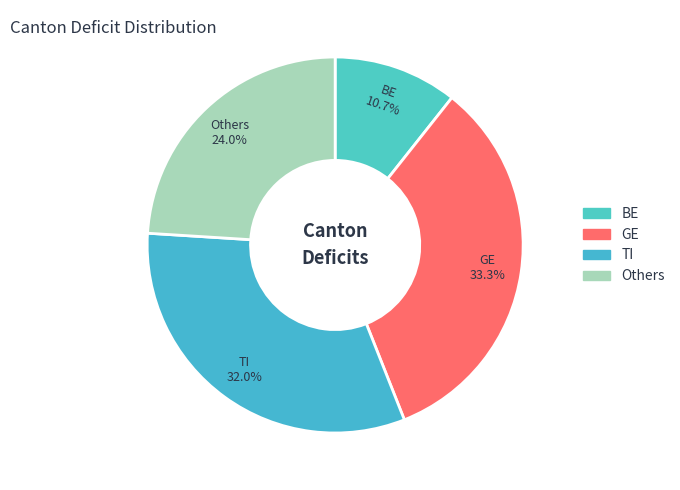

How many segments does this pie chart have?

4